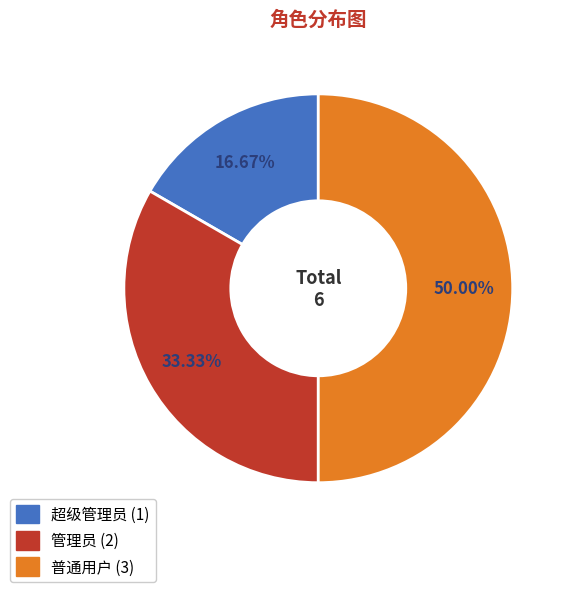

Is it true that 管理员 is 44% of the pie?

False